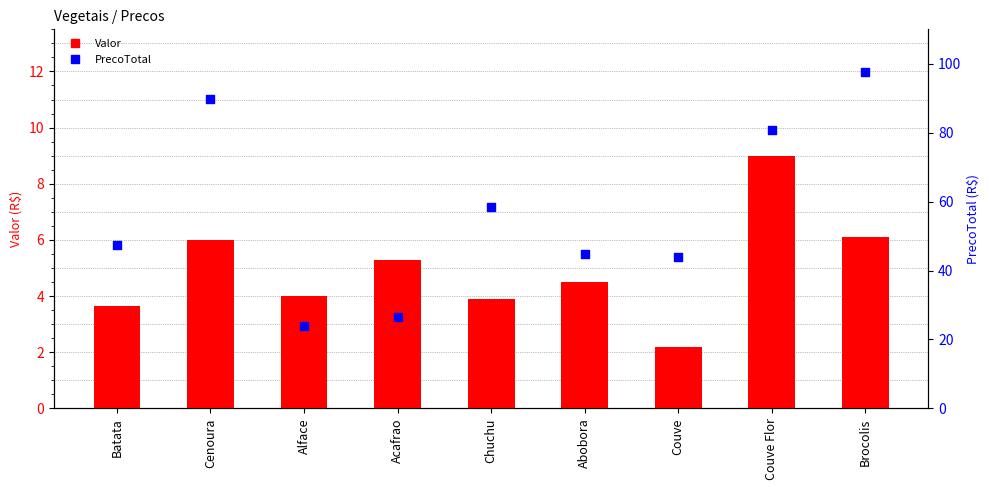

Which series has the largest total across all categories?

PrecoTotal